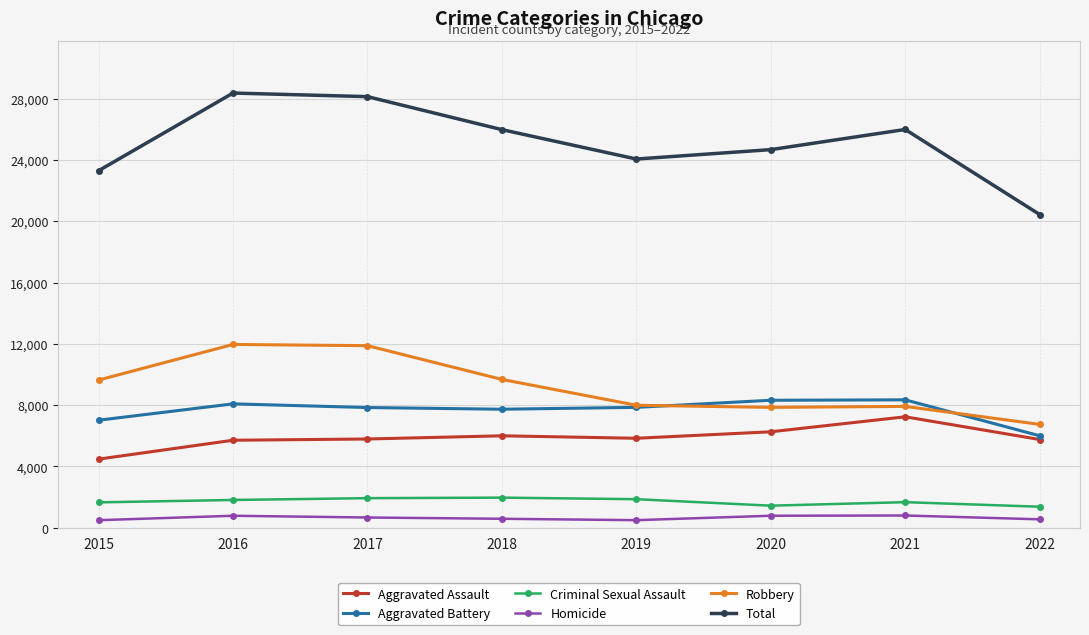

Is the value of Criminal Sexual Assault at 2015 greater than the value of Total at 2021?

No